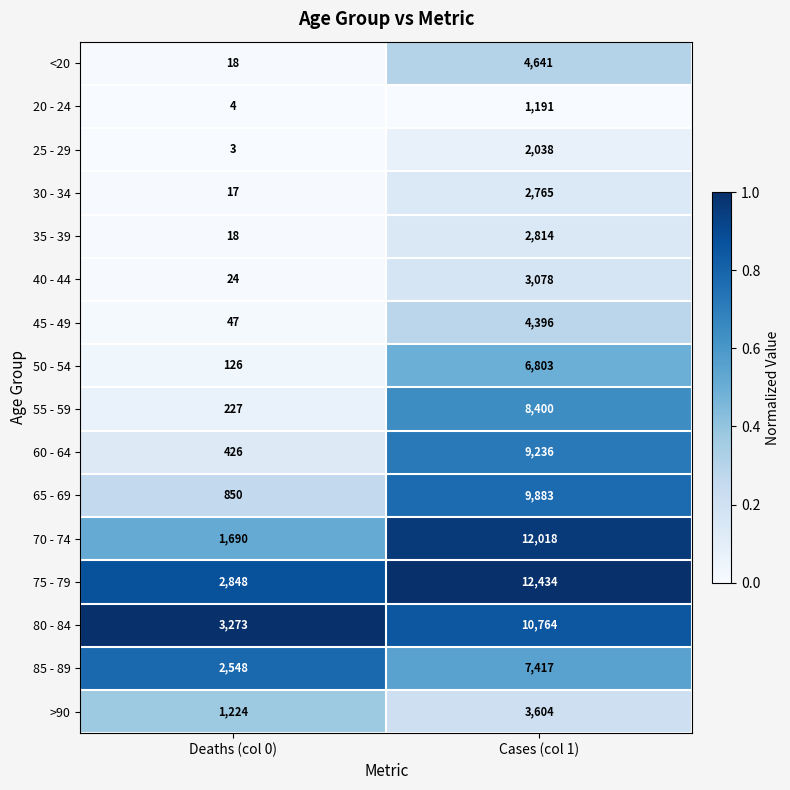

What is the difference between the maximum and minimum values in the 25 - 29 series?

2035